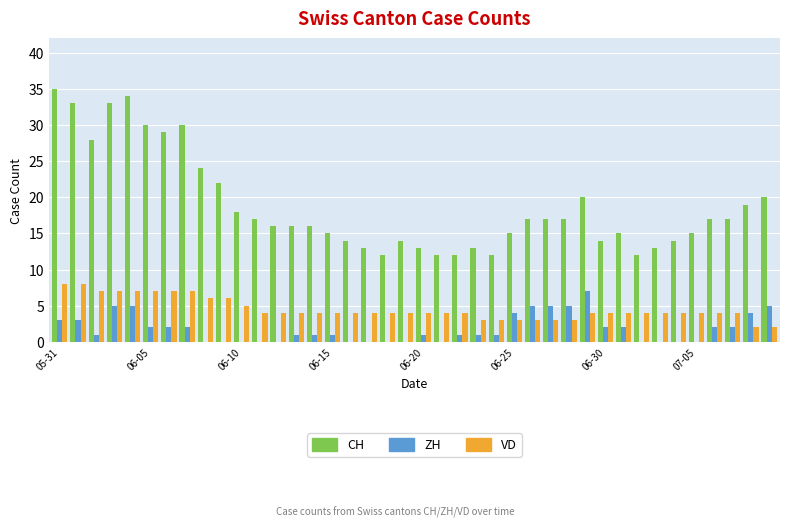

What is the maximum value shown in the chart?

35